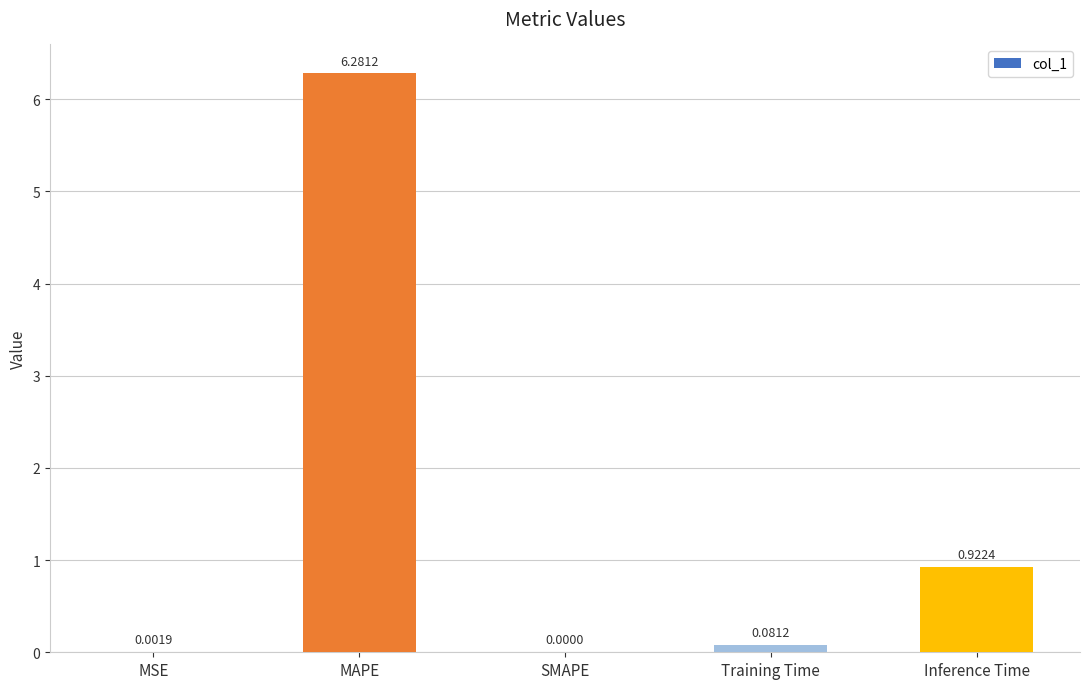

What is the sum of all values?

7.3